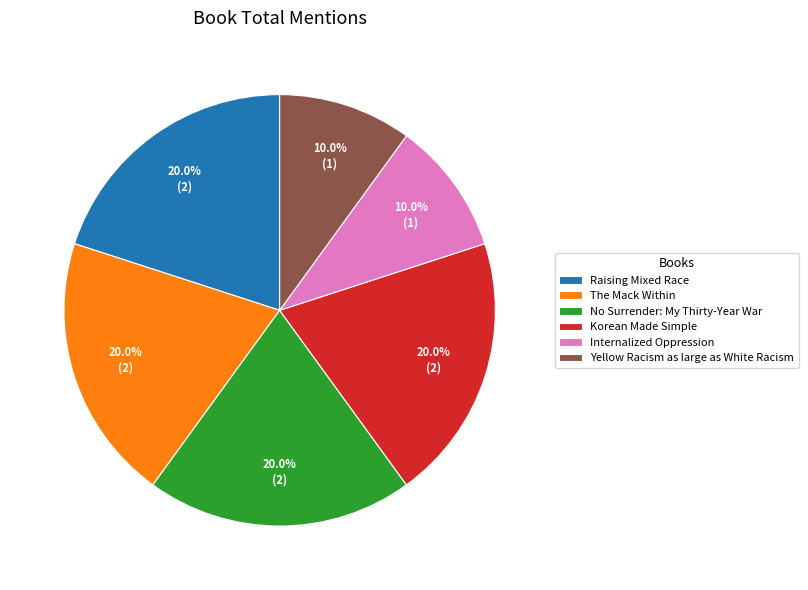

True or false: Korean Made Simple accounts for 11% of the total.

False